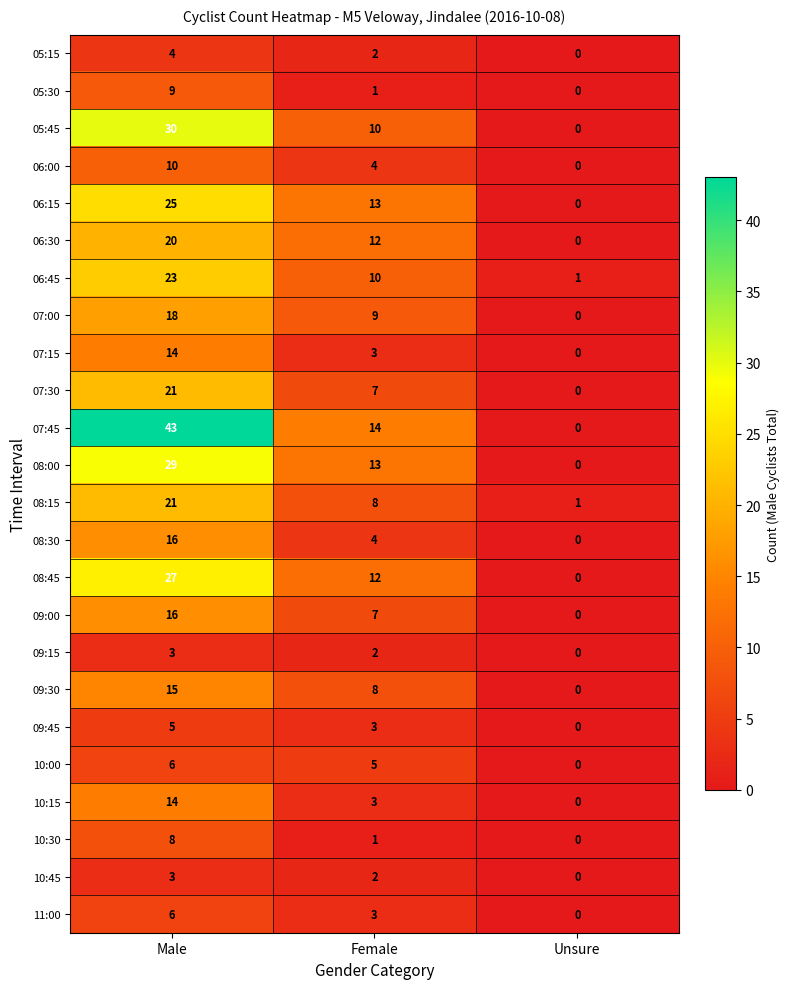

List the labels in order of 08:00 value, largest first.

Male, Female, Unsure